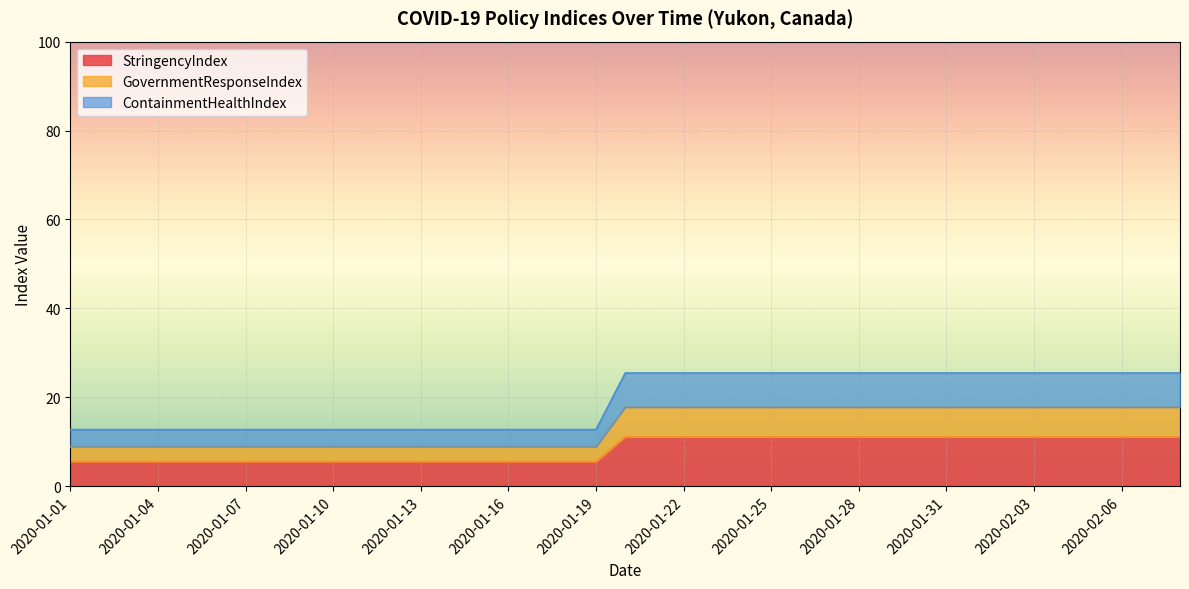

True or false: GovernmentResponseIndex and ContainmentHealthIndex intersect in this chart.

False